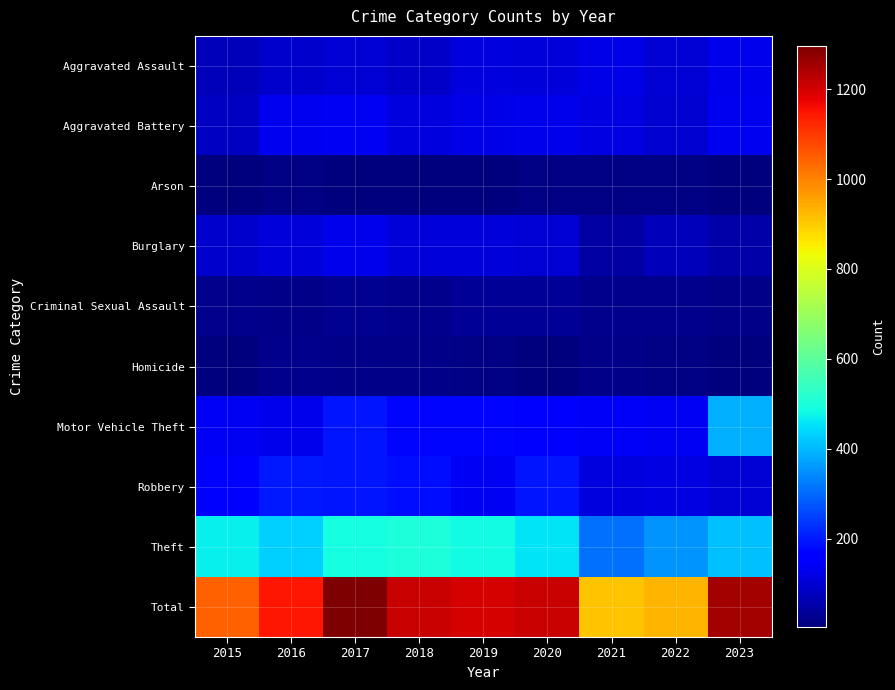

Rank the series at 2022 from lowest to highest value.

Arson, Homicide, Criminal Sexual Assault, Burglary, Aggravated Battery, Aggravated Assault, Robbery, Motor Vehicle Theft, Theft, Total